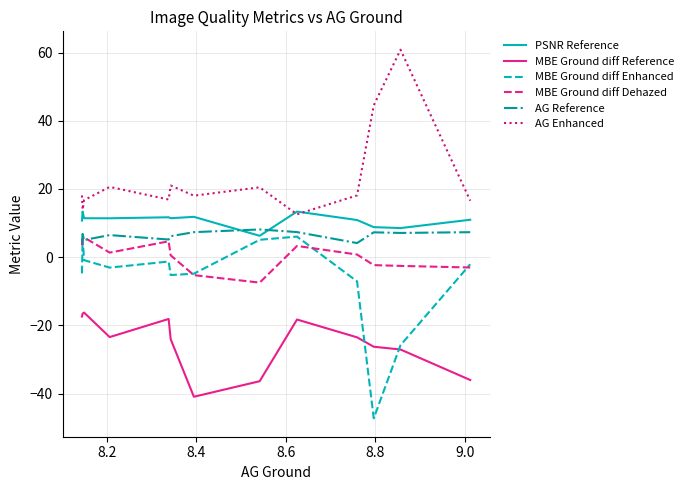

What is the maximum value for MBE Ground diff Reference?

-16.3